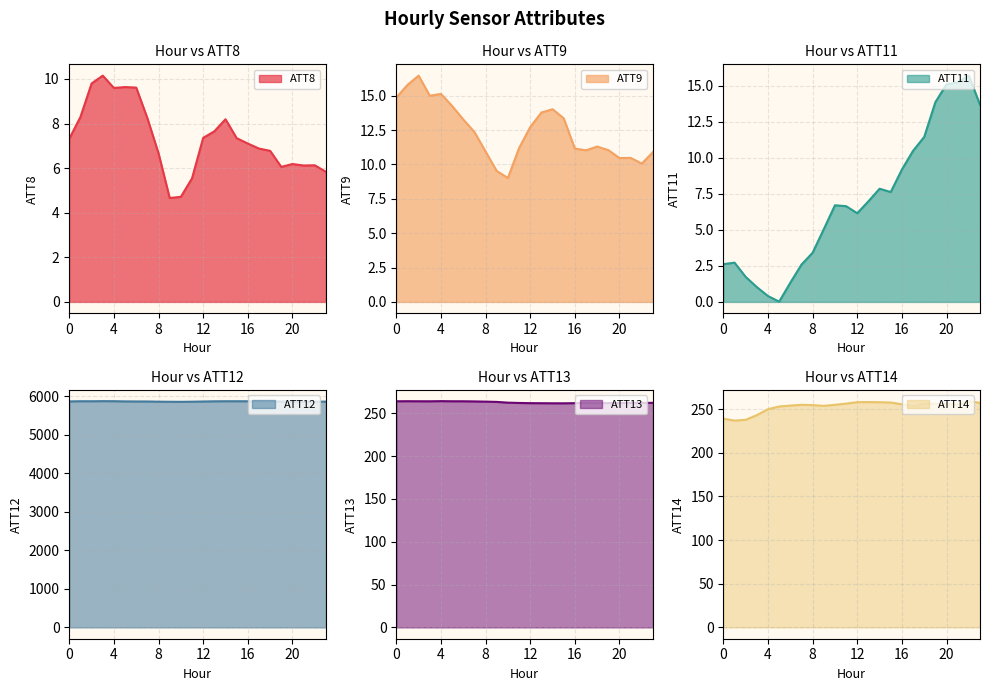

Which series changed the most between 8 and 12?

ATT12